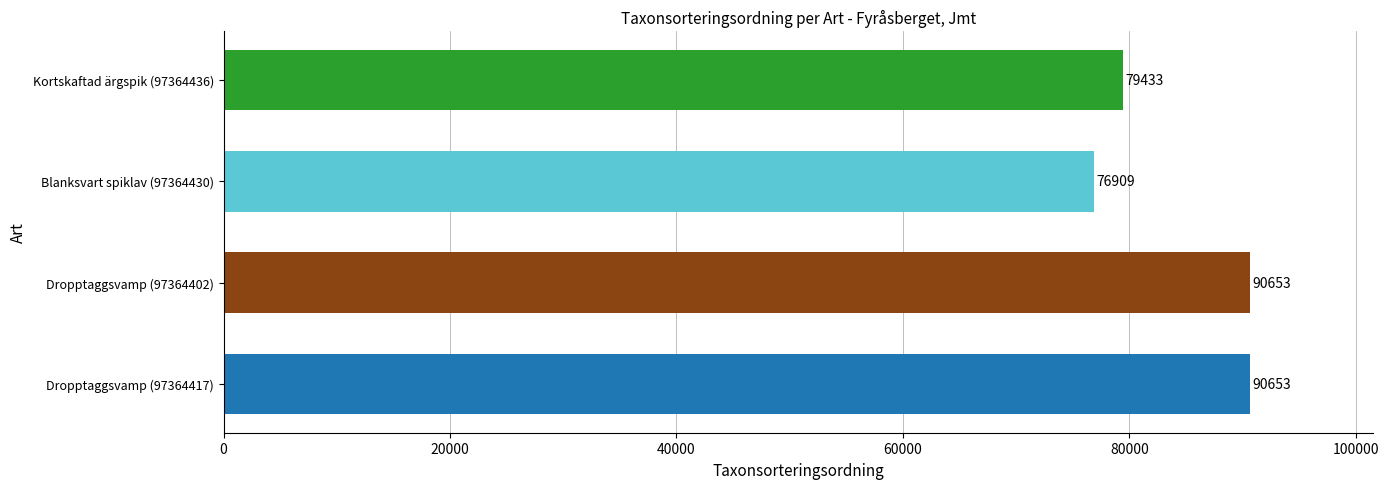

True or false: the data shows 76909 at Blanksvart spiklav (97364430).

True